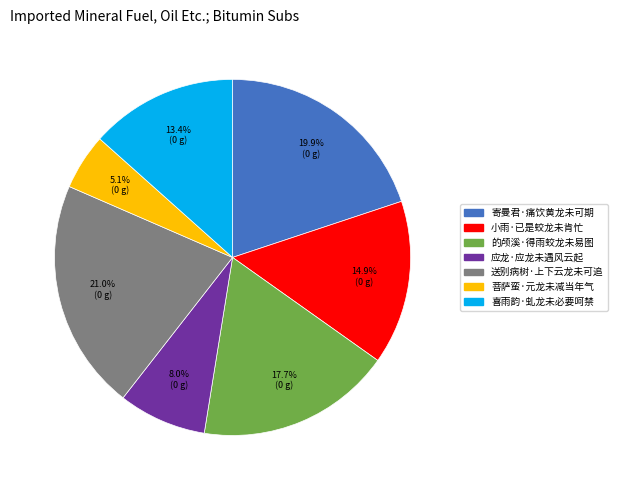

Count the number of slices in the pie.

7